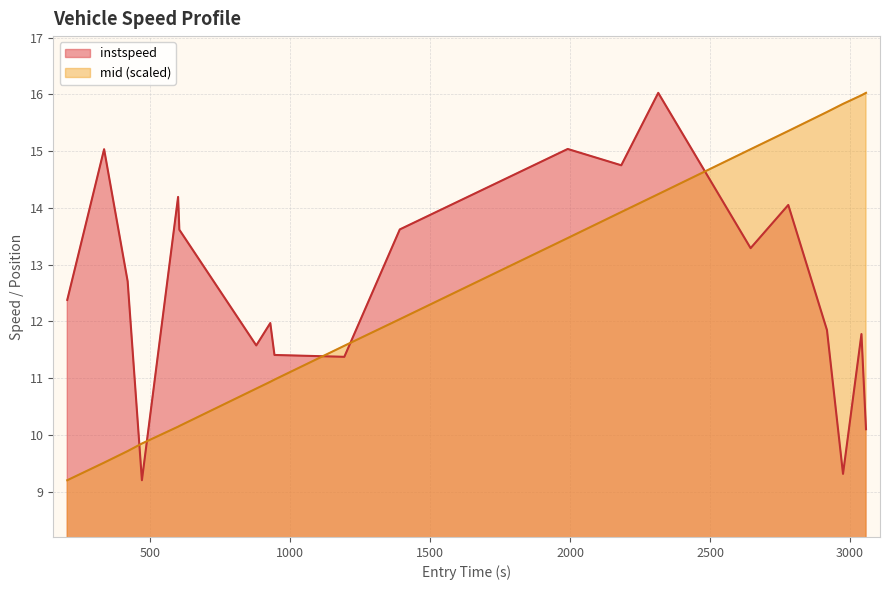

True or false: mid (scaled) and instspeed cross at least once.

True